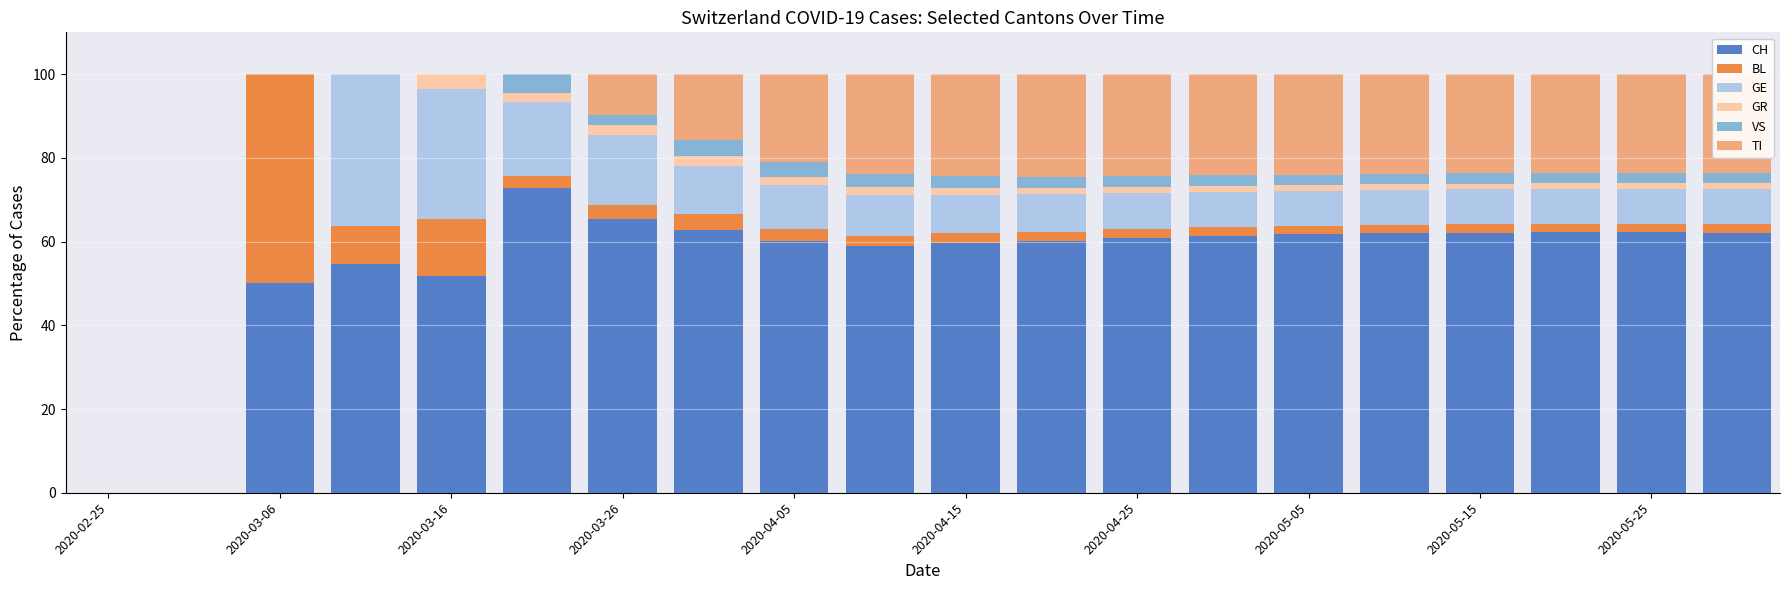

What are all the series names shown in the legend?

CH, BL, GE, GR, VS, TI